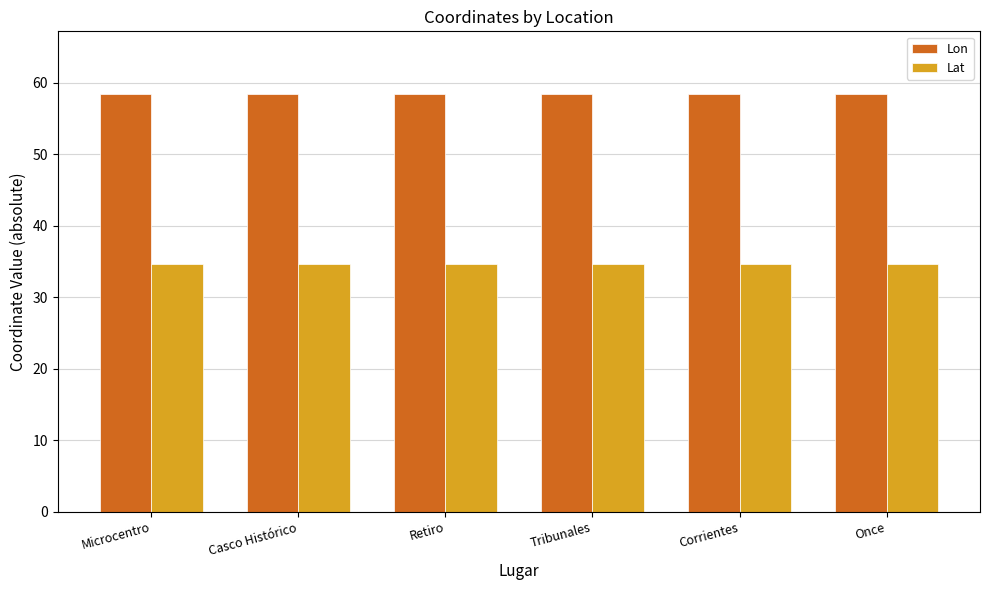

What is the approximate value of Lon at Once?

58.4